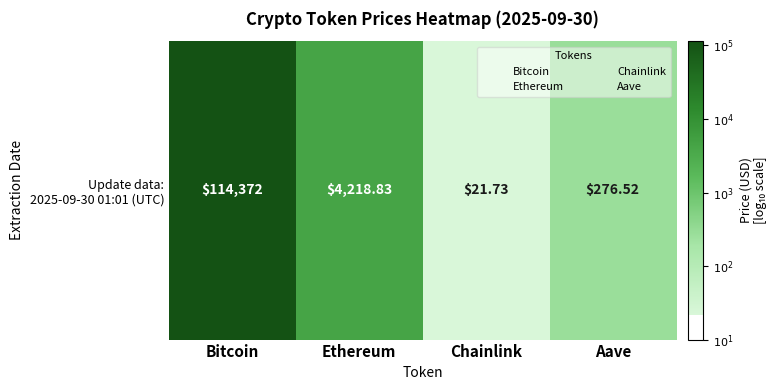

Between Bitcoin and Chainlink, which is larger?

Bitcoin